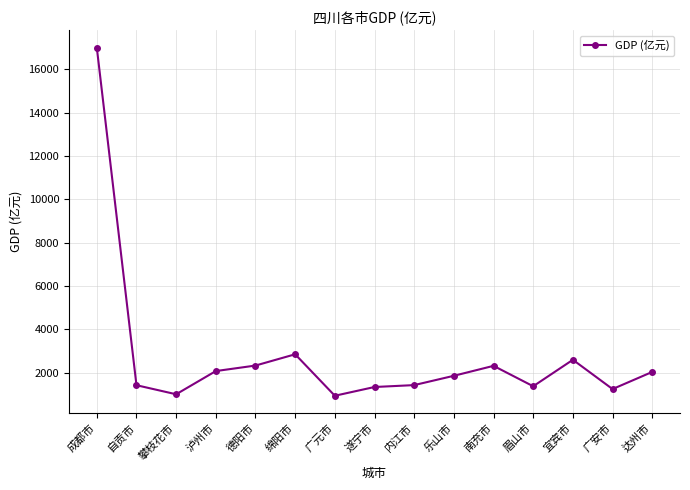

How many values exceed 1863?

8